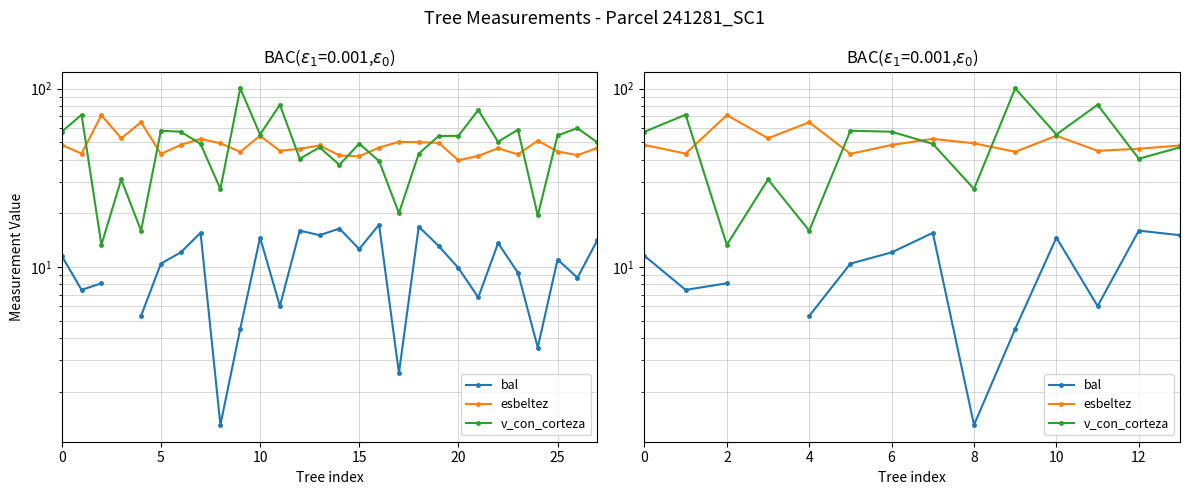

The value of esbeltez at 8 is 49.3. True or false?

True